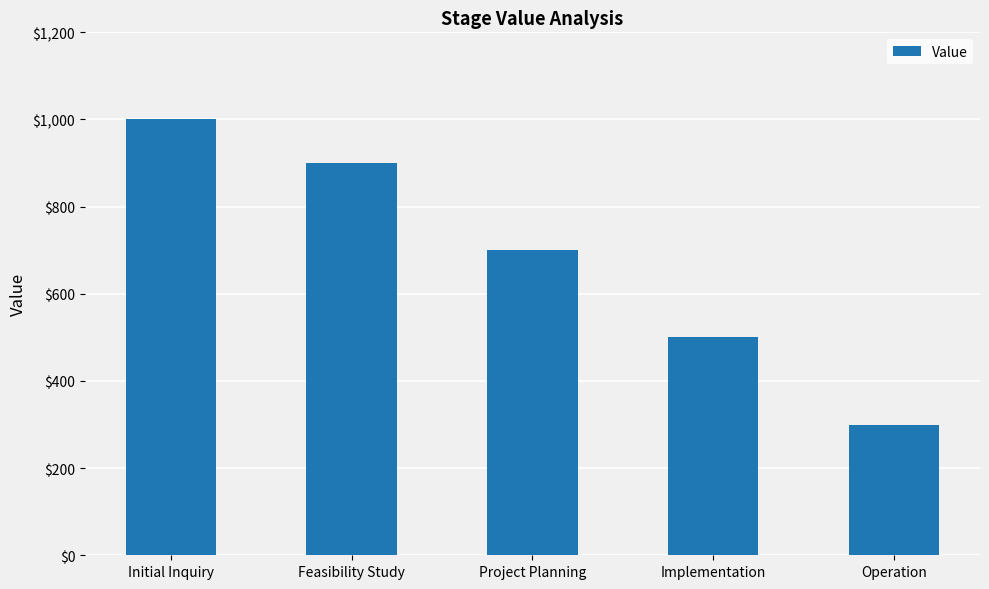

How many data points are less than 700?

2